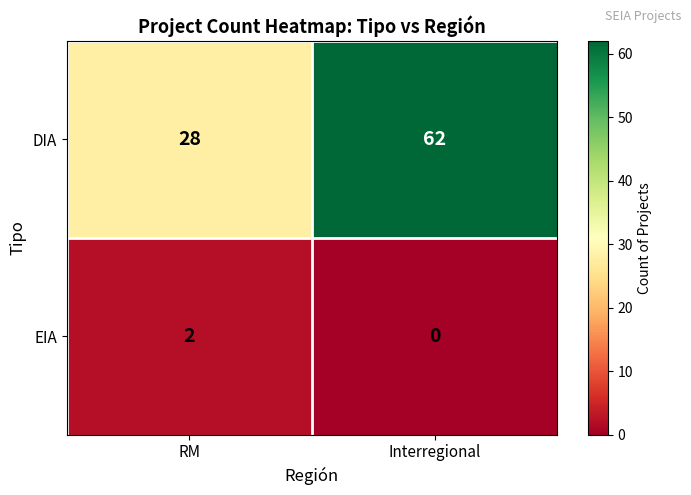

How many positive values does the EIA series have?

1